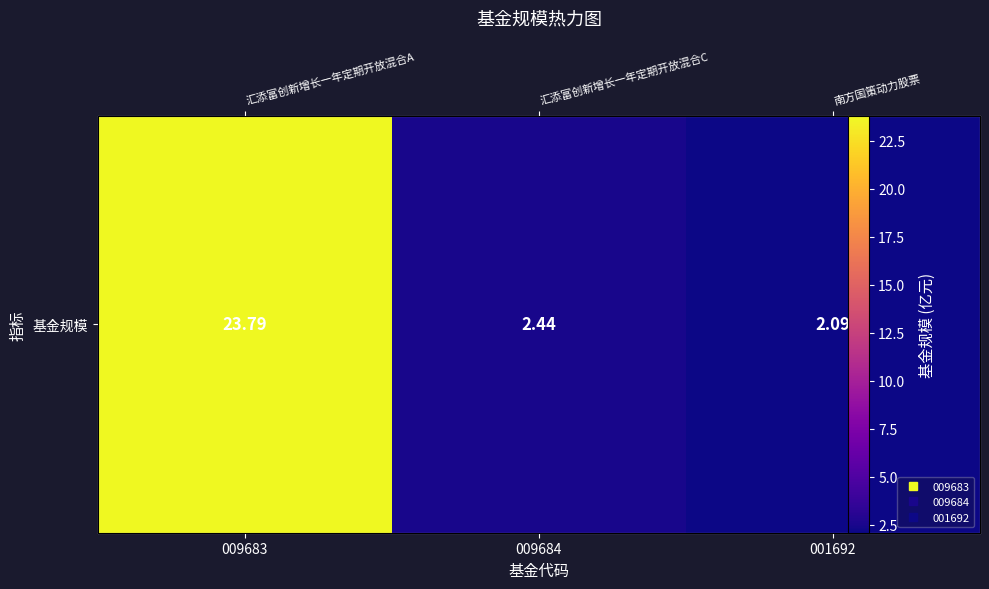

The chart shows a value of 23.8 at 009683. True or false?

True